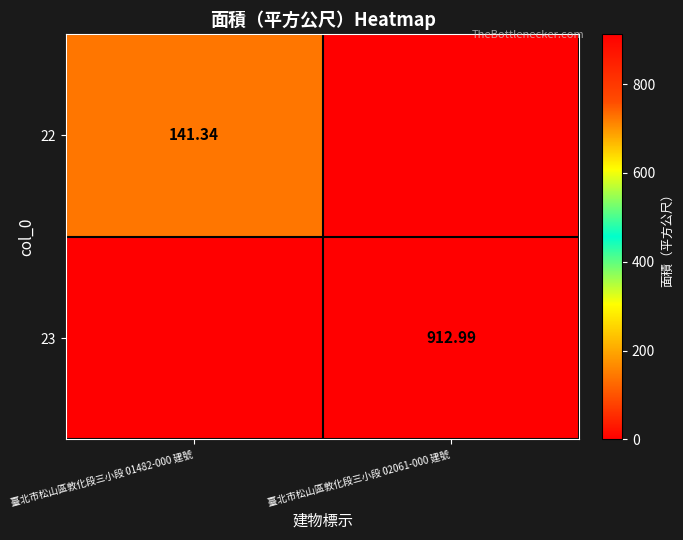

Count the number of categories in the chart.

2